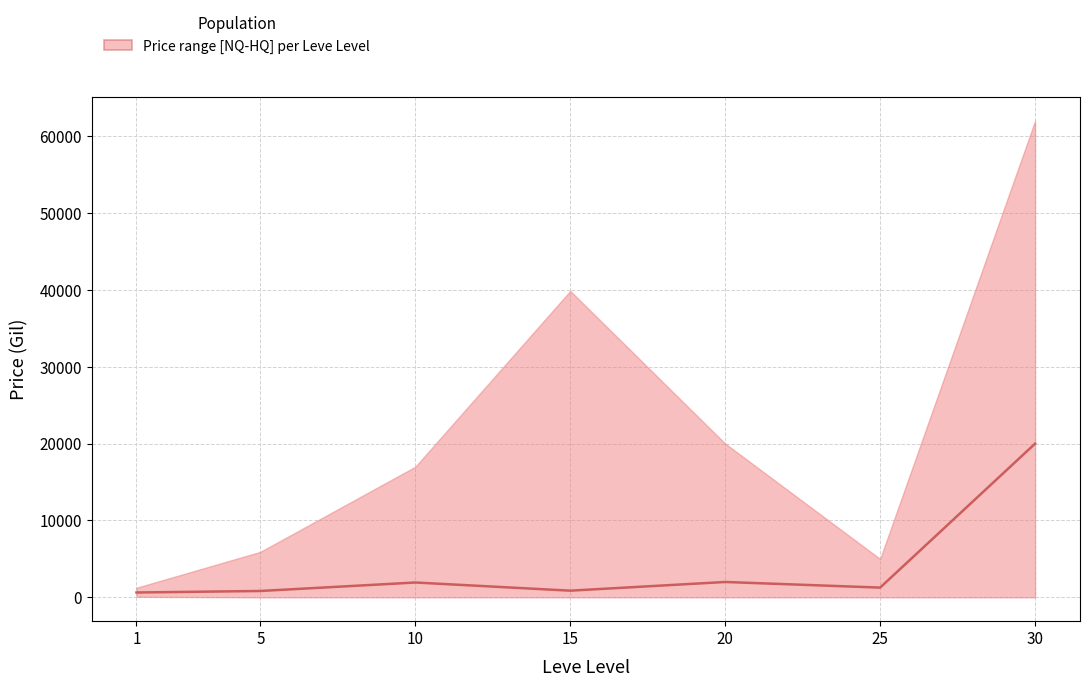

The value at 5 is 828.0. True or false?

True